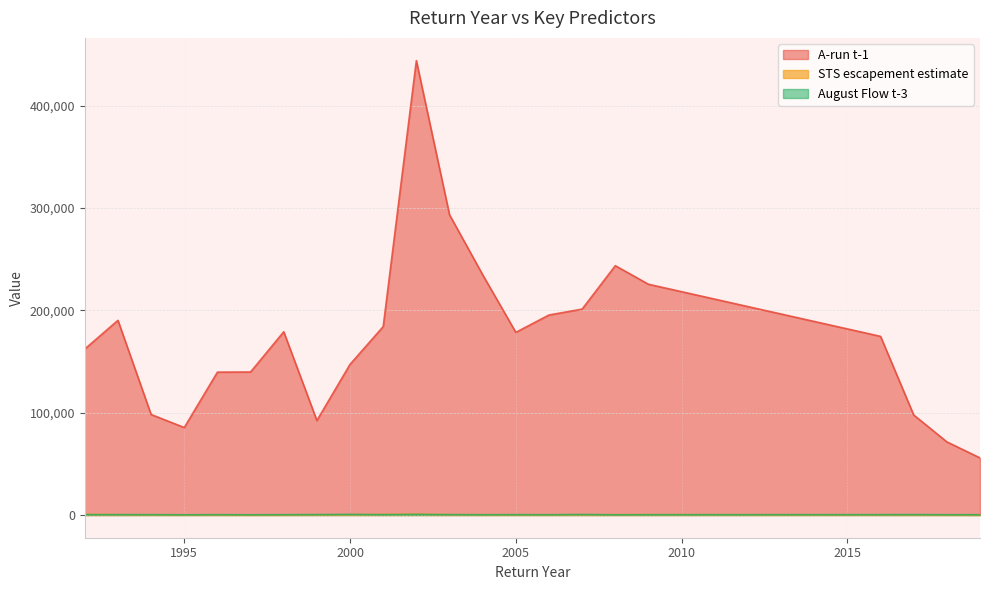

How many interior local valleys does the A-run t-1 series have?

3